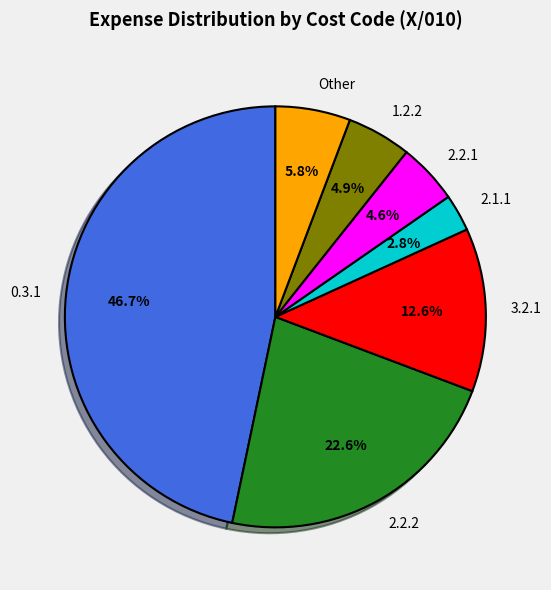

Which slice is the largest?

0.3.1